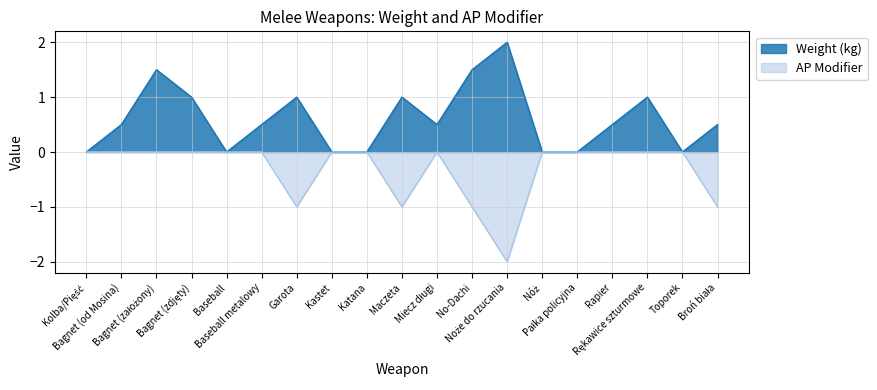

What position from the right is Garota?

13